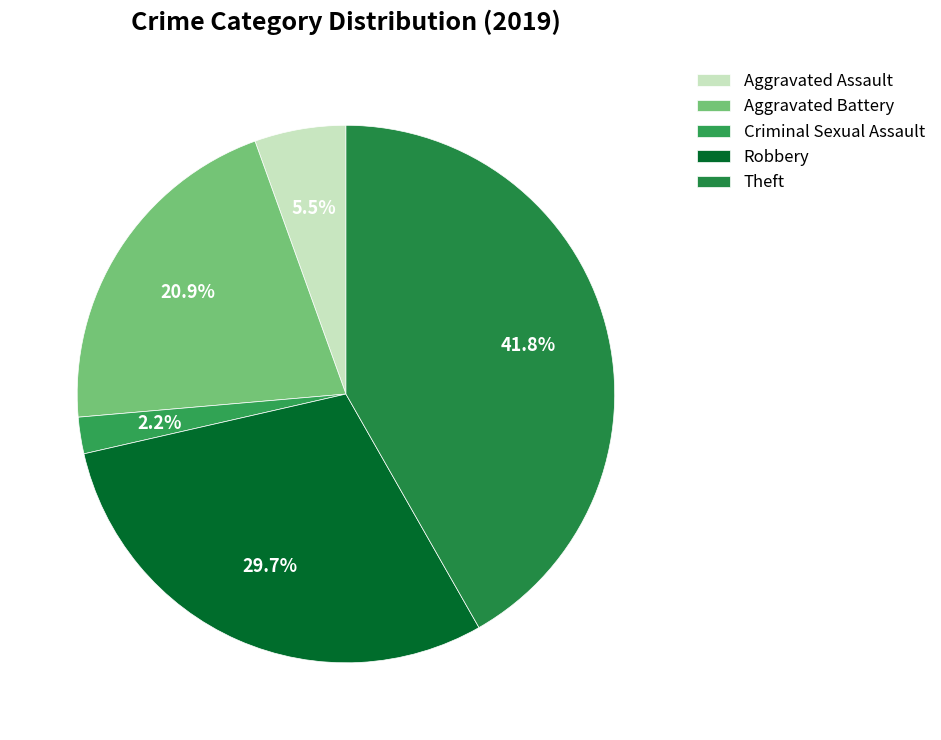

Which has a higher value, Aggravated Battery or Theft?

Theft